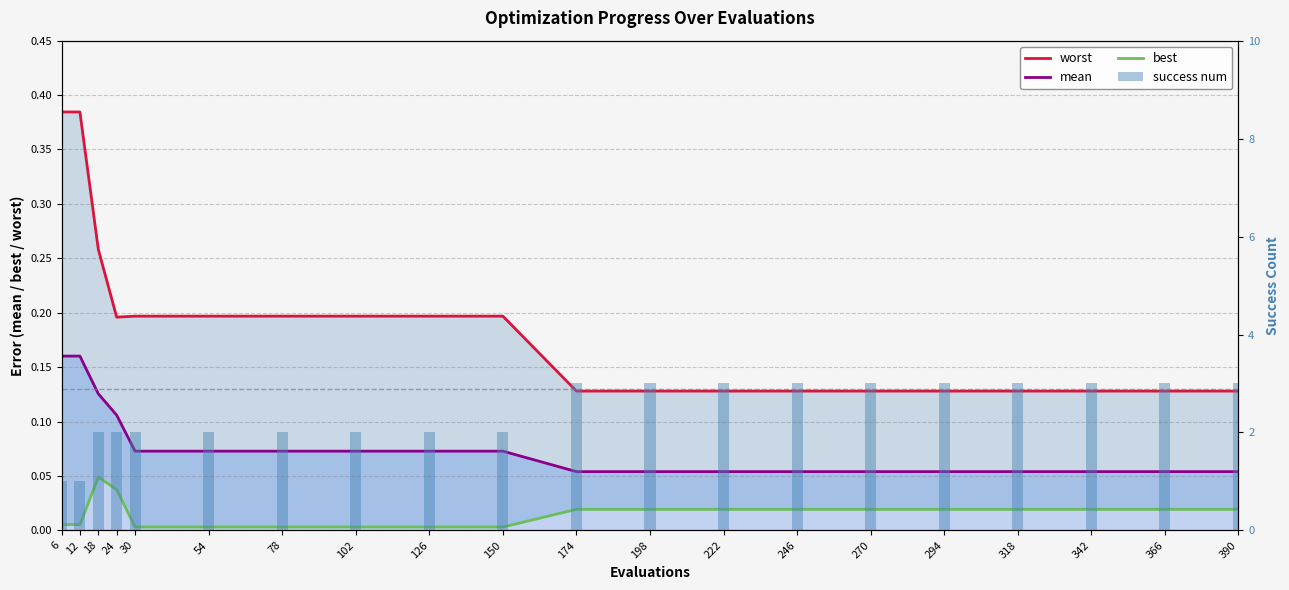

Are the bars horizontal?

No